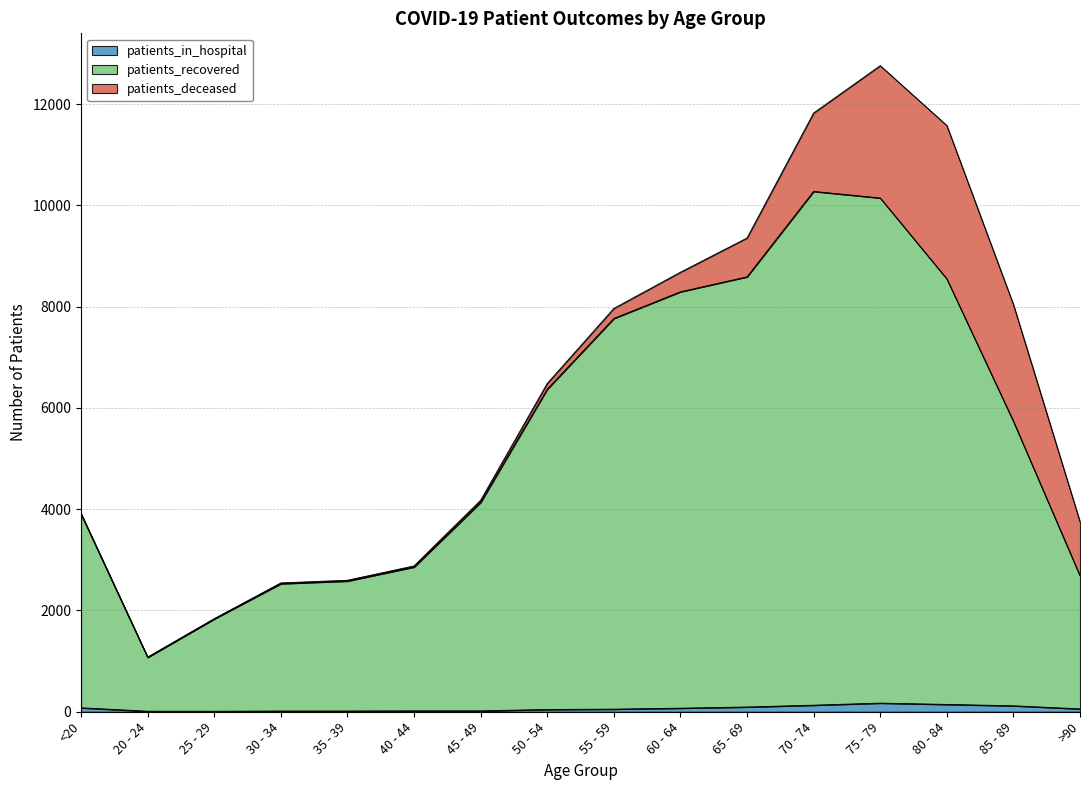

The value of patients_in_hospital at 30 - 34 is 15. True or false?

True